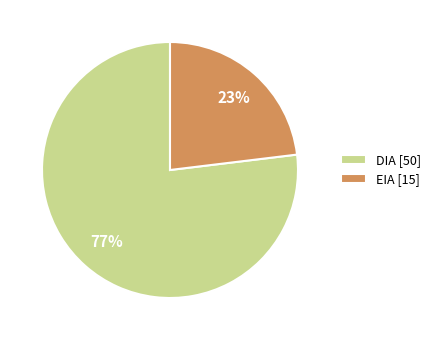

What is the largest slice in the pie chart?

DIA